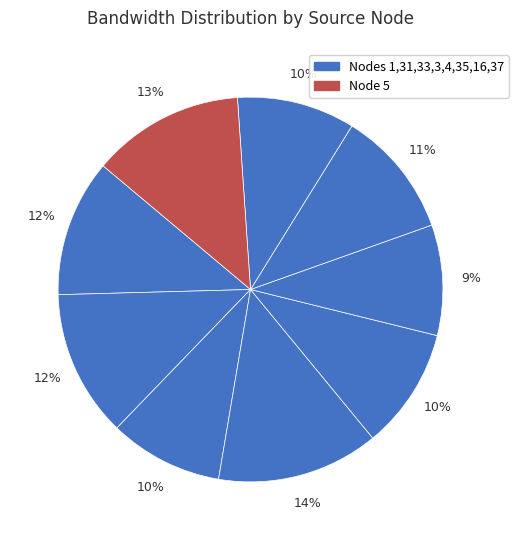

Is there a majority slice in this chart?

No